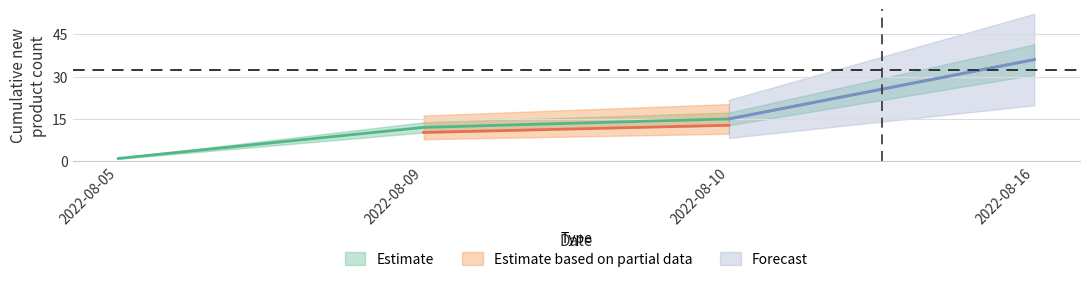

What is the minimum value shown in the chart?

1